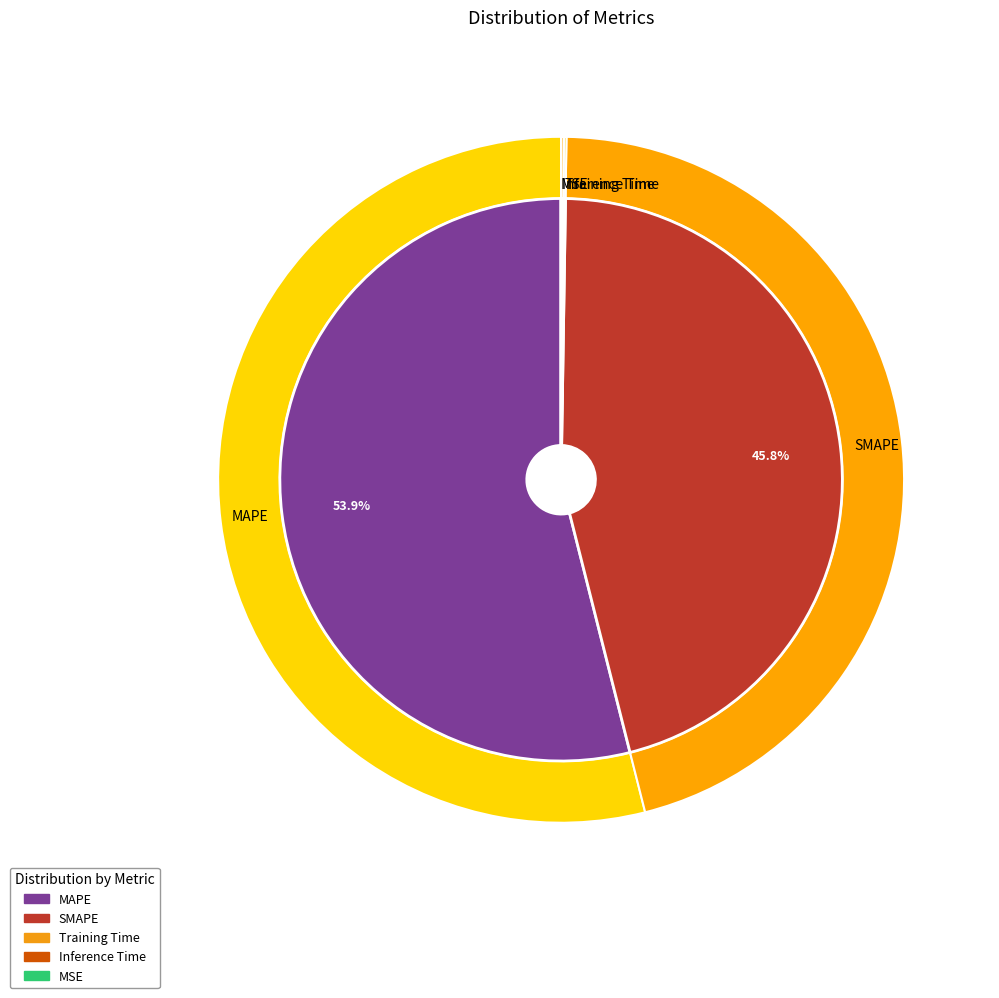

Which slice represents more than half of the pie?

MAPE